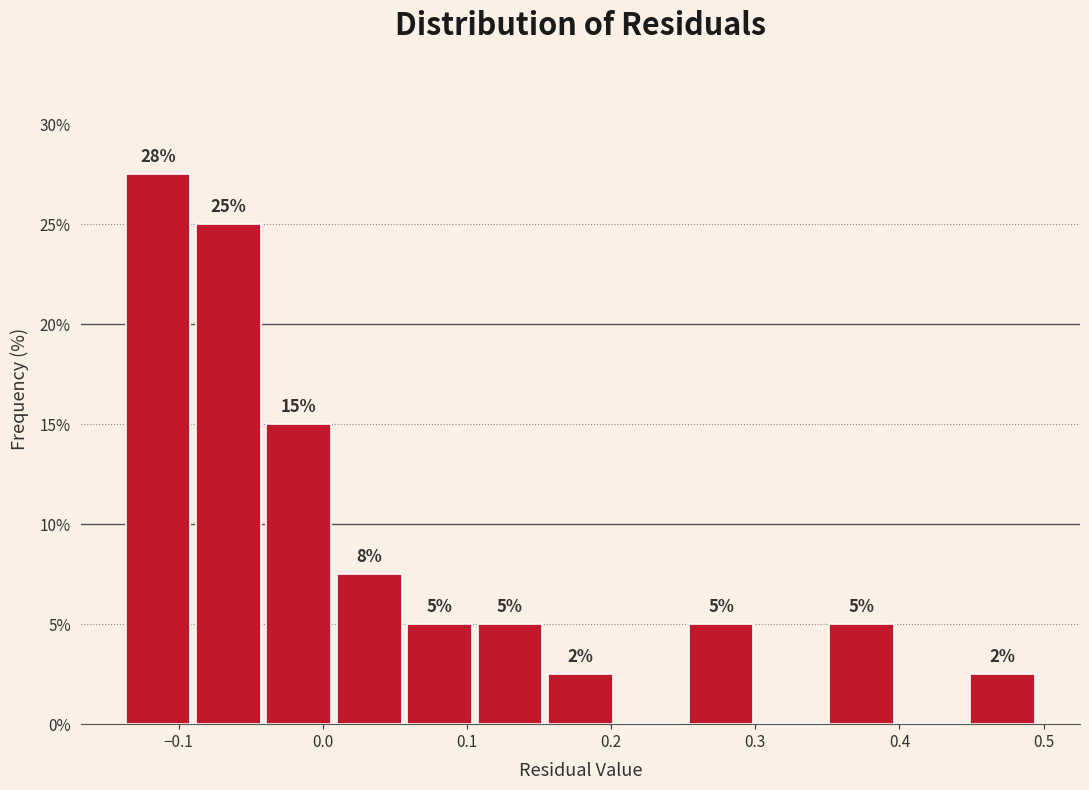

Which range on the x-axis has the tallest bar?

-0.14 to -0.09